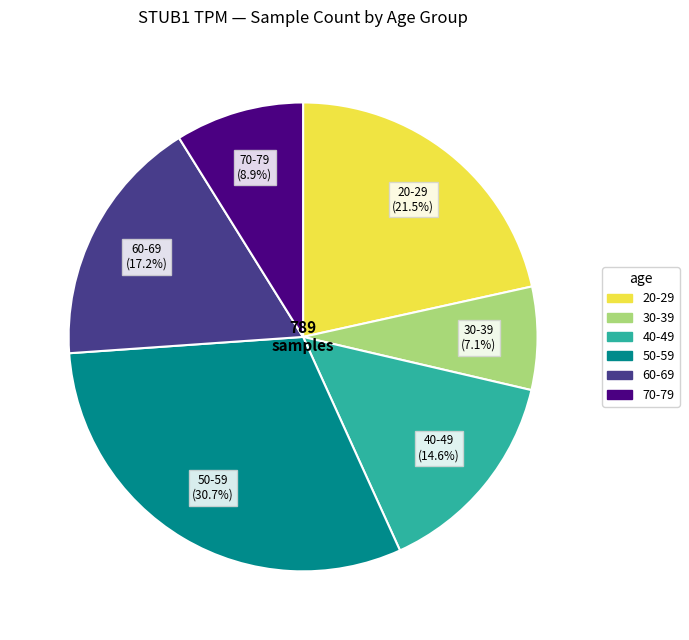

Combined, what portion of the pie is 30-39 and 20-29?

28.6%